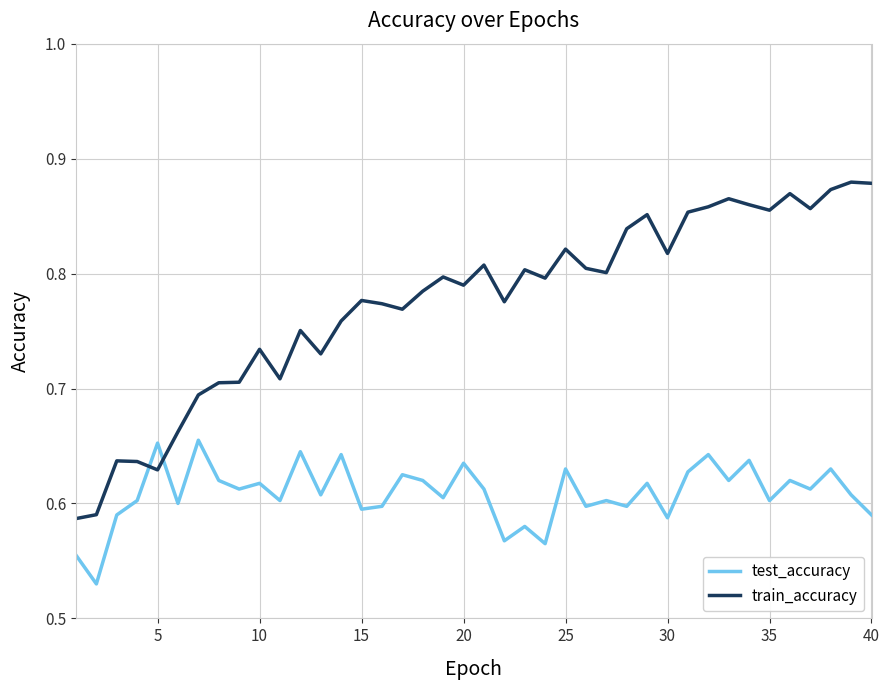

What is the difference between the maximum and minimum values in the train_accuracy series?

0.3